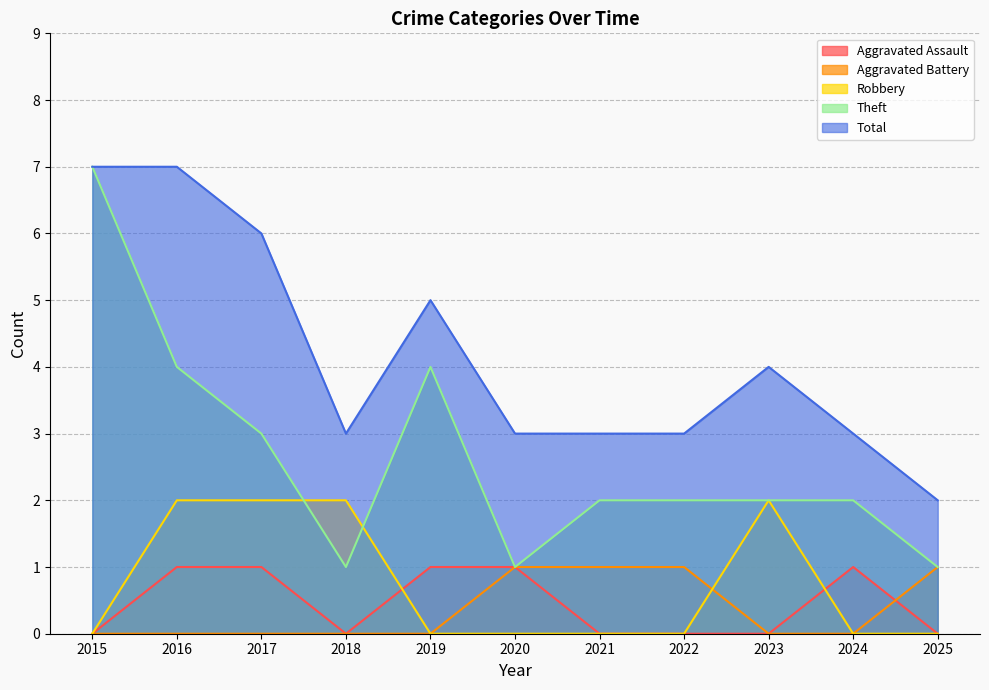

Count the Total values in the range 3 to 6.

8